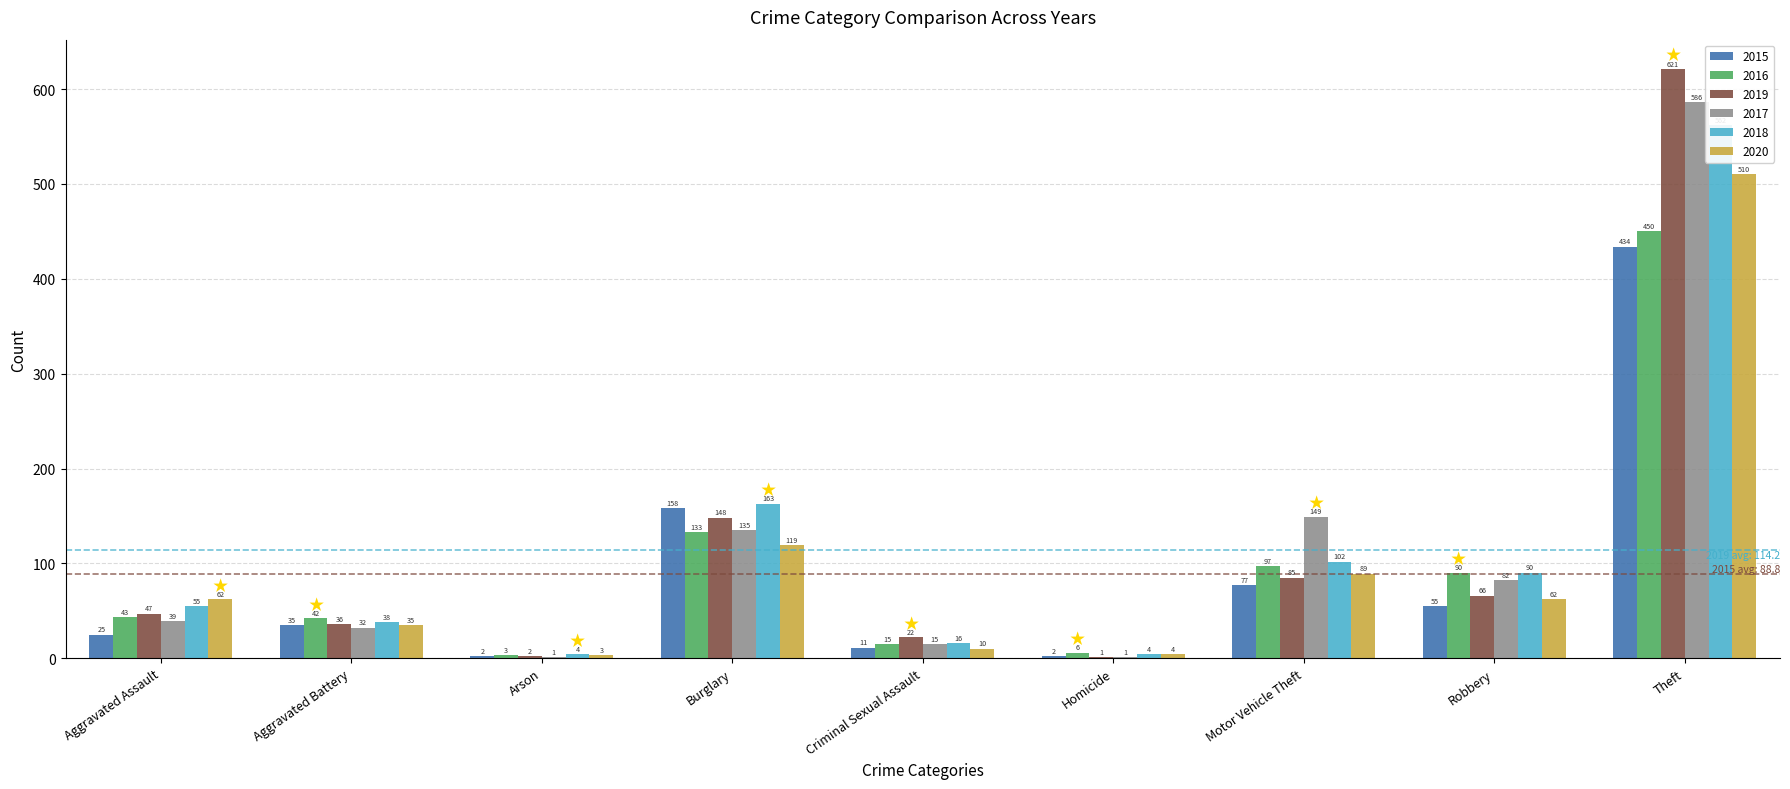

Reading right to left, list all the values displayed in this chart.

2015: 434	55	77	2	11	158	2	35	25
2016: 450	90	97	6	15	133	3	42	43
2019: 621	66	85	1	22	148	2	36	47
2017: 586	82	149	1	15	135	1	32	39
2018: 562	90	102	4	16	163	4	38	55
2020: 510	62	89	4	10	119	3	35	62